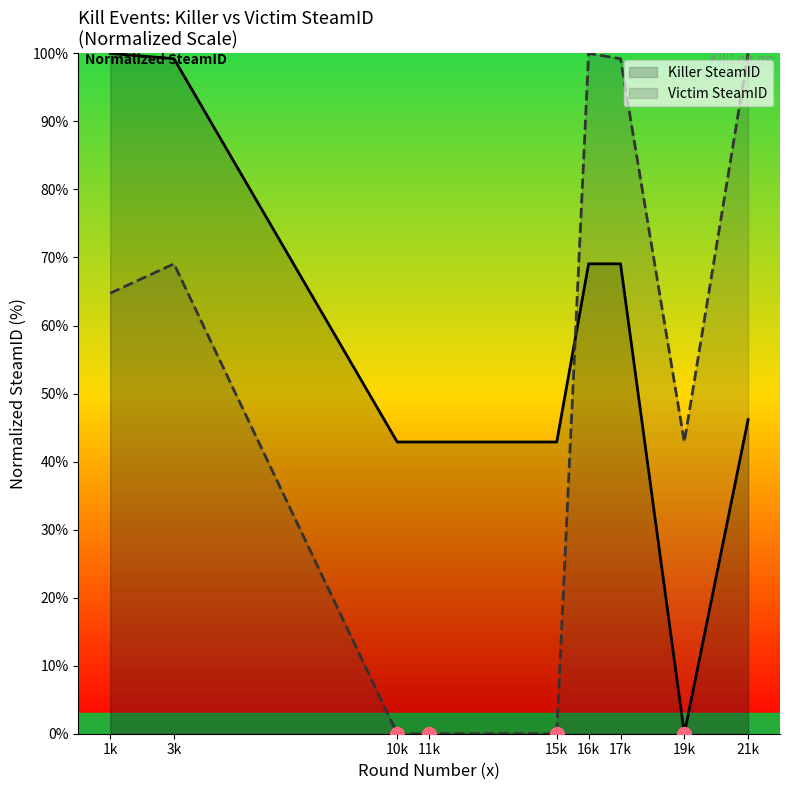

Where is Killer SteamID nearest to the value 50?

21k